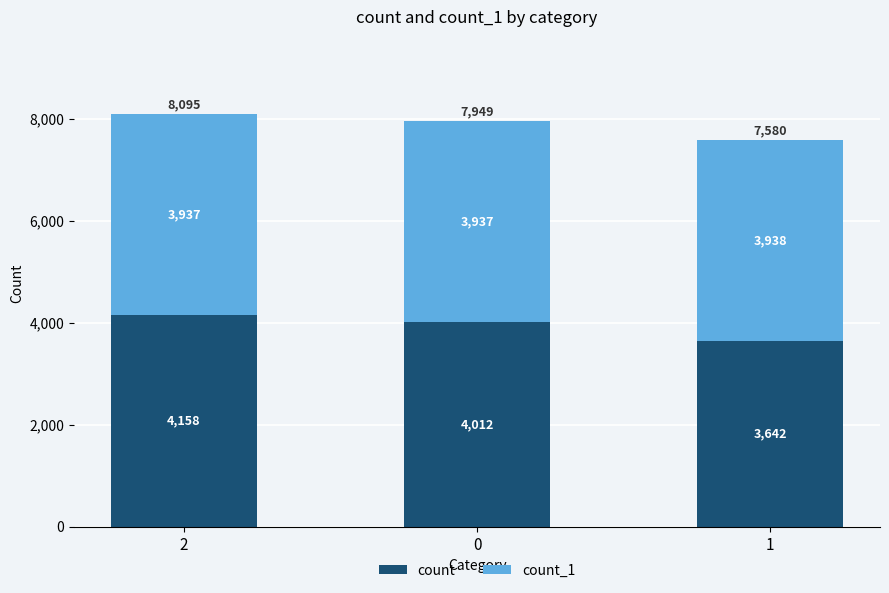

Reading left to right, transcribe the values for count.

4158	4012	3642